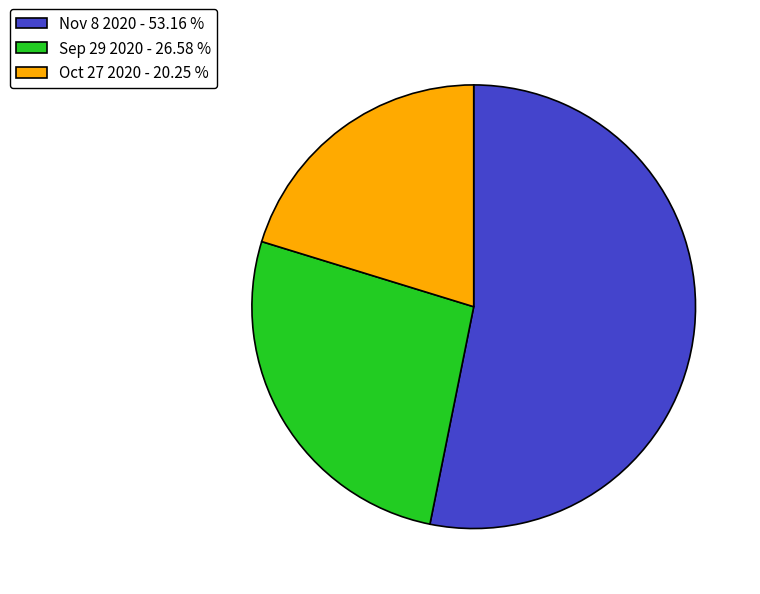

Which has a higher value, Nov 8 2020 - 53.16 % or Sep 29 2020 - 26.58 %?

Nov 8 2020 - 53.16 %